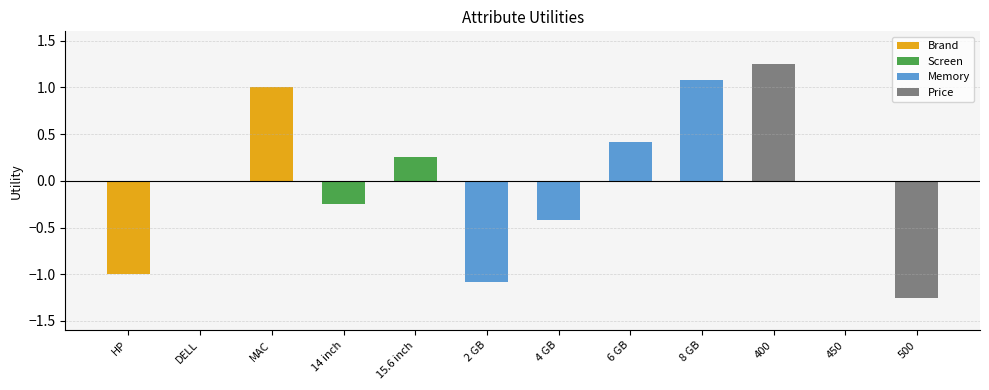

Rank the categories by value from highest to lowest.

400, 8 GB, MAC, 6 GB, 15.6 inch, DELL, 450, 14 inch, 4 GB, HP, 2 GB, 500